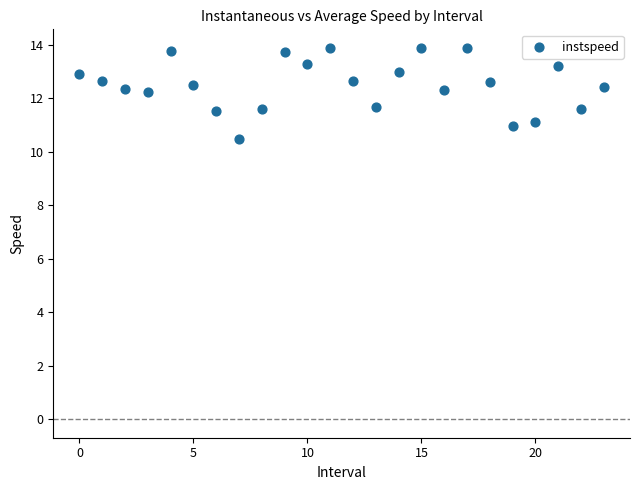

What is the range of Y values (max minus min)?

3.4